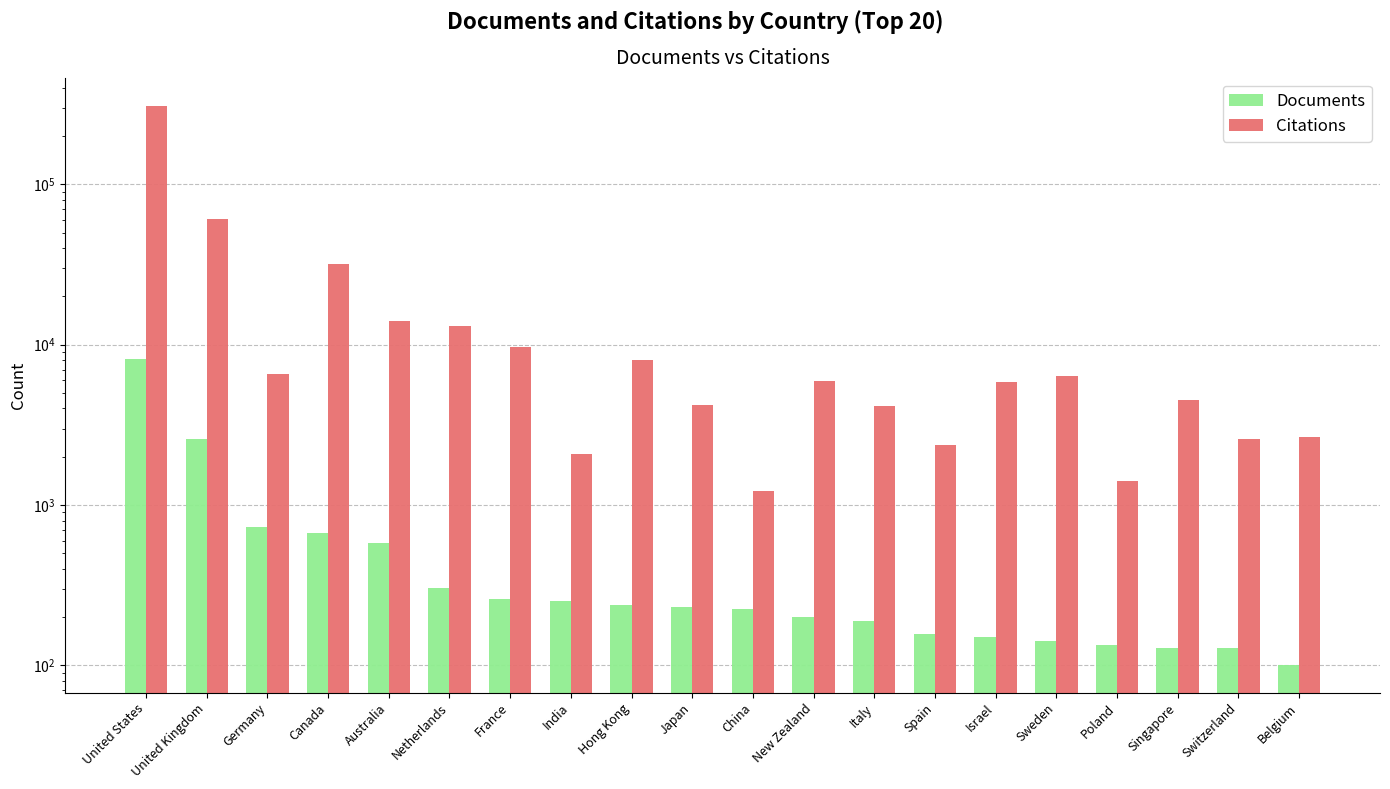

True or false: Citations has a value of 9958 at Germany.

False